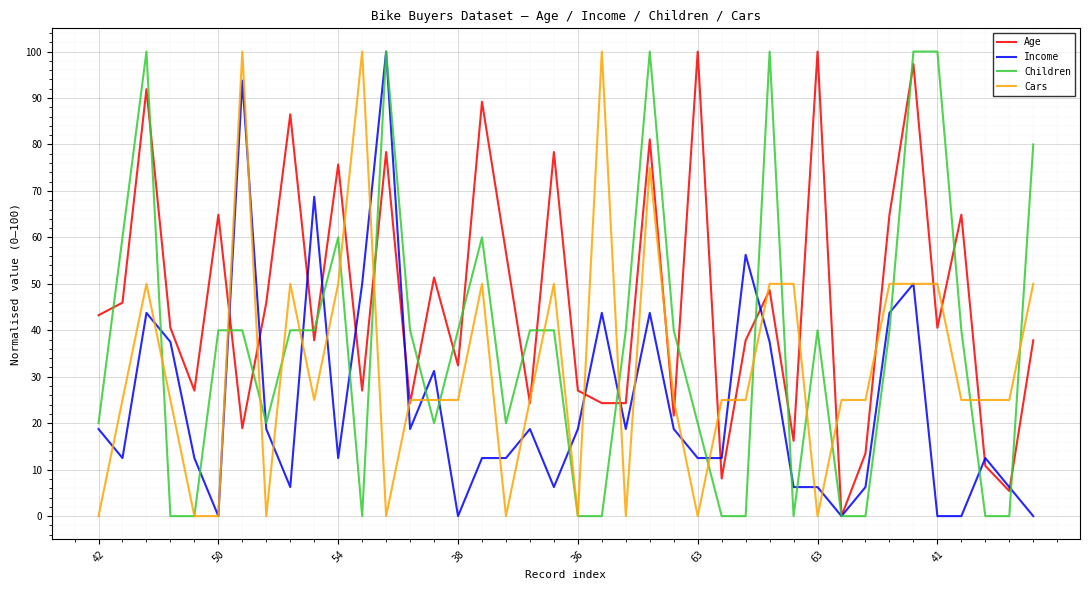

List the series in order of their overall mean, highest first.

Age, Children, Cars, Income